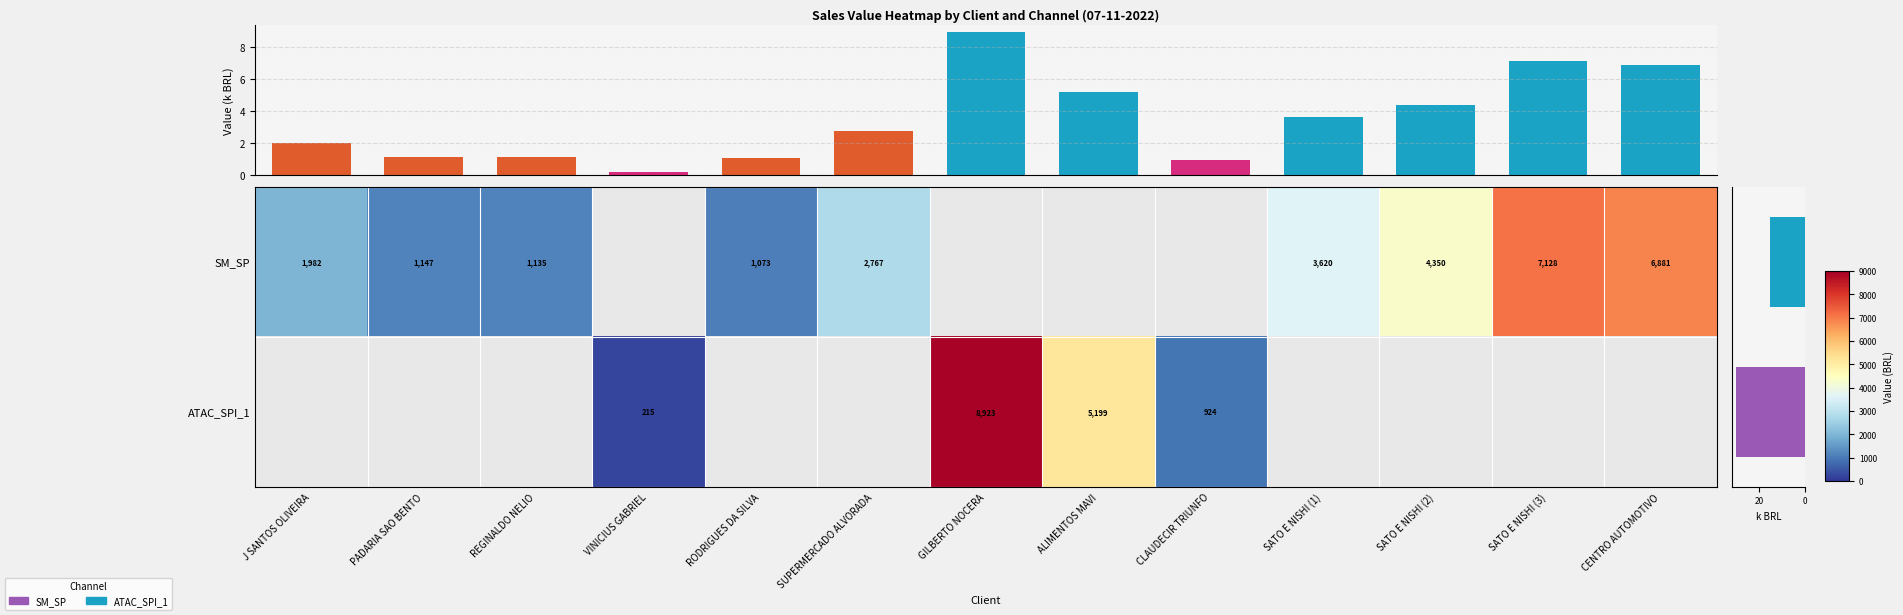

How many data points does each series have?

13